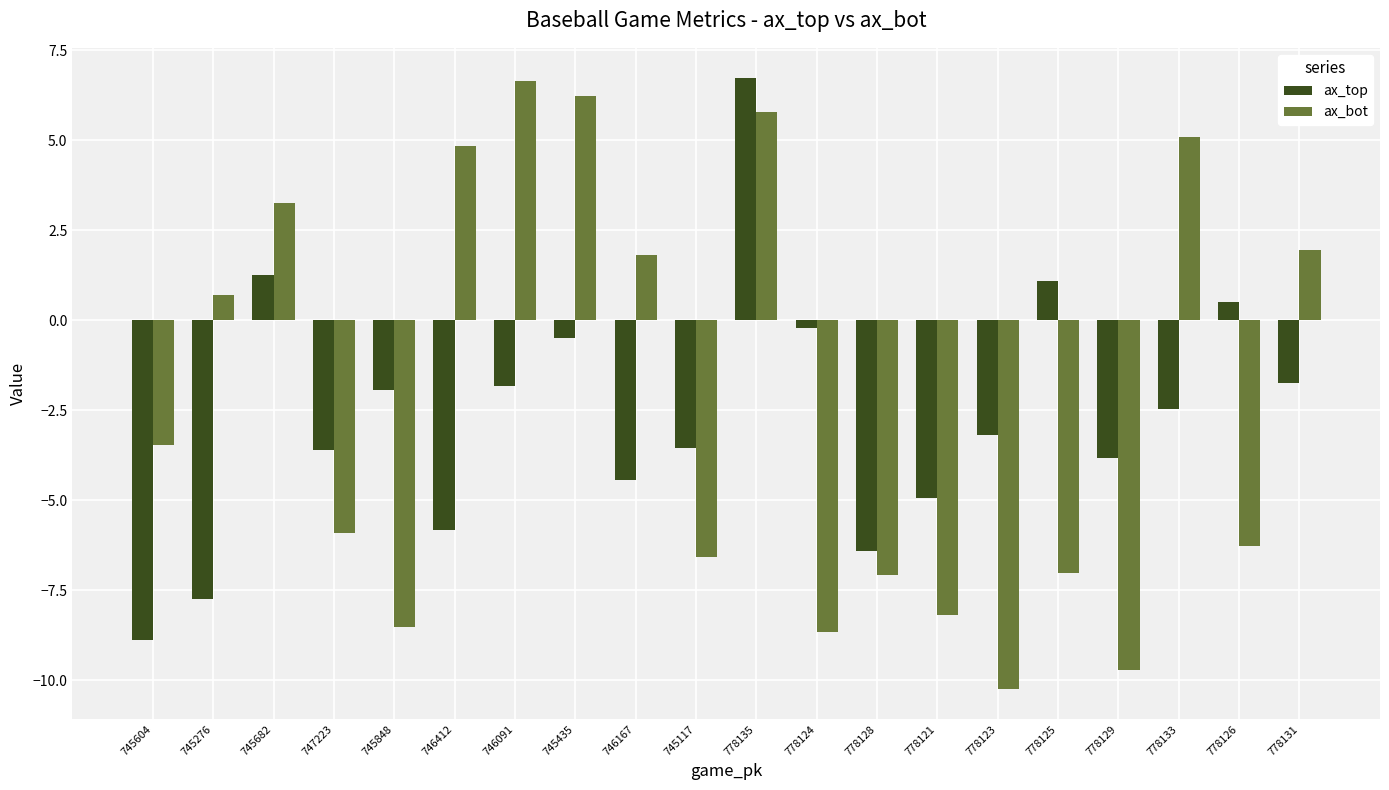

Between 745117 and 778133, which series saw the biggest shift?

ax_bot